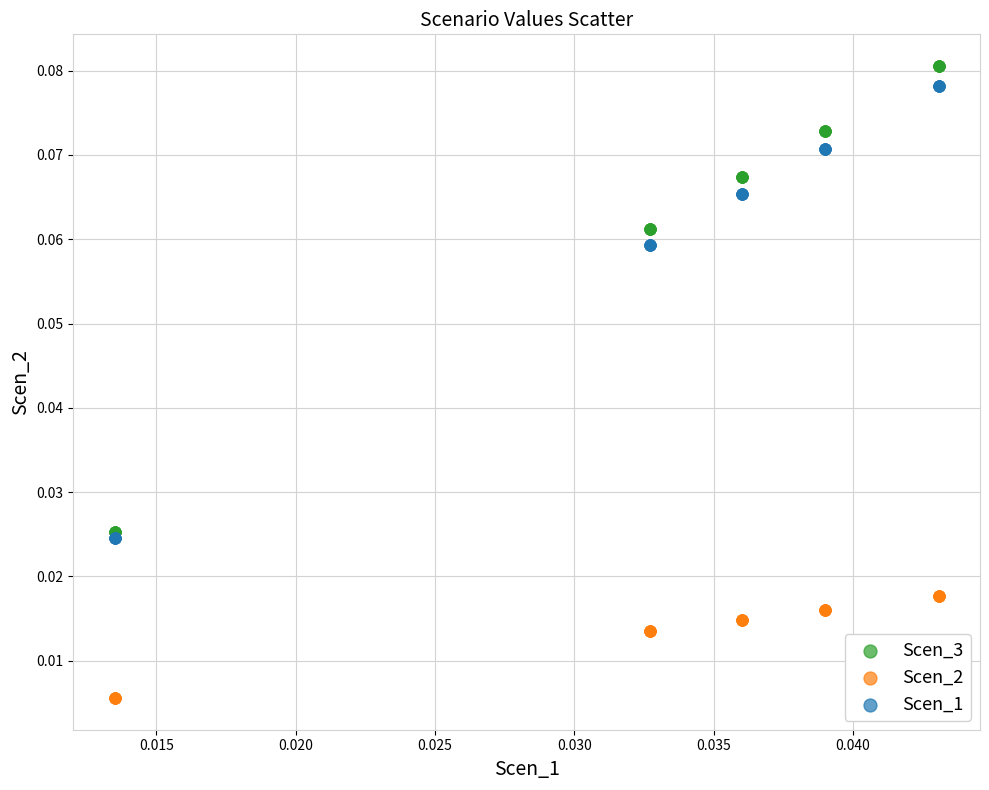

Which series contains the highest Y value?

Scen_3